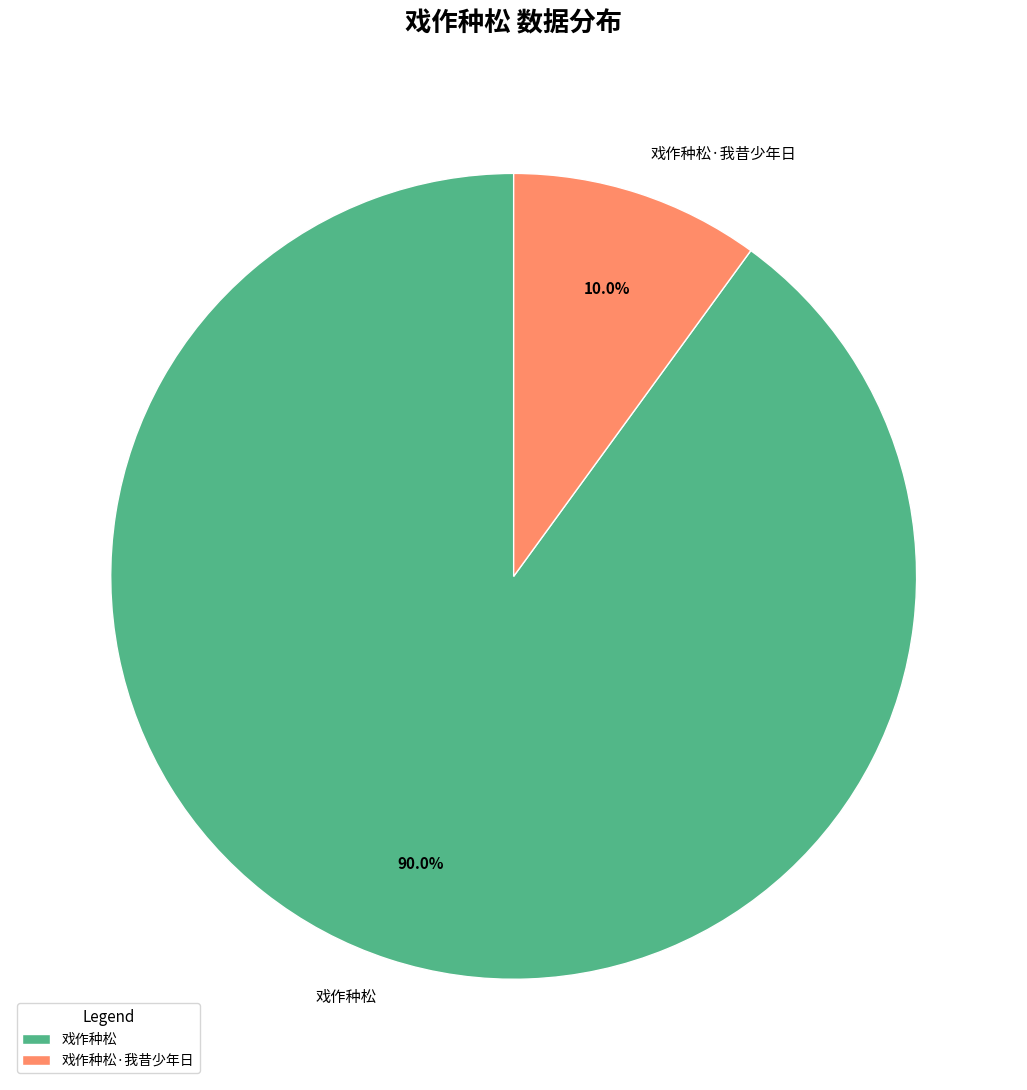

Between 戏作种松·我昔少年日 and 戏作种松, which is larger?

戏作种松